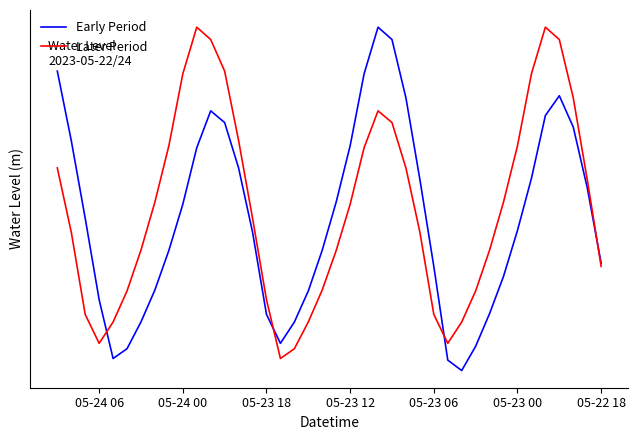

How many values in the Early Period series are below 0?

16